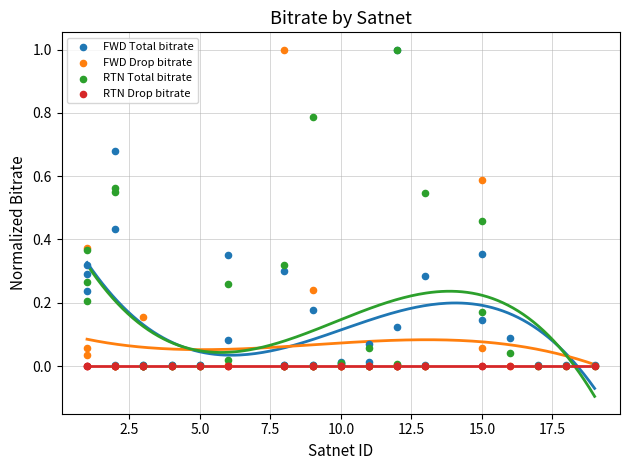

Which series has the widest spread of Y values?

FWD Total bitrate